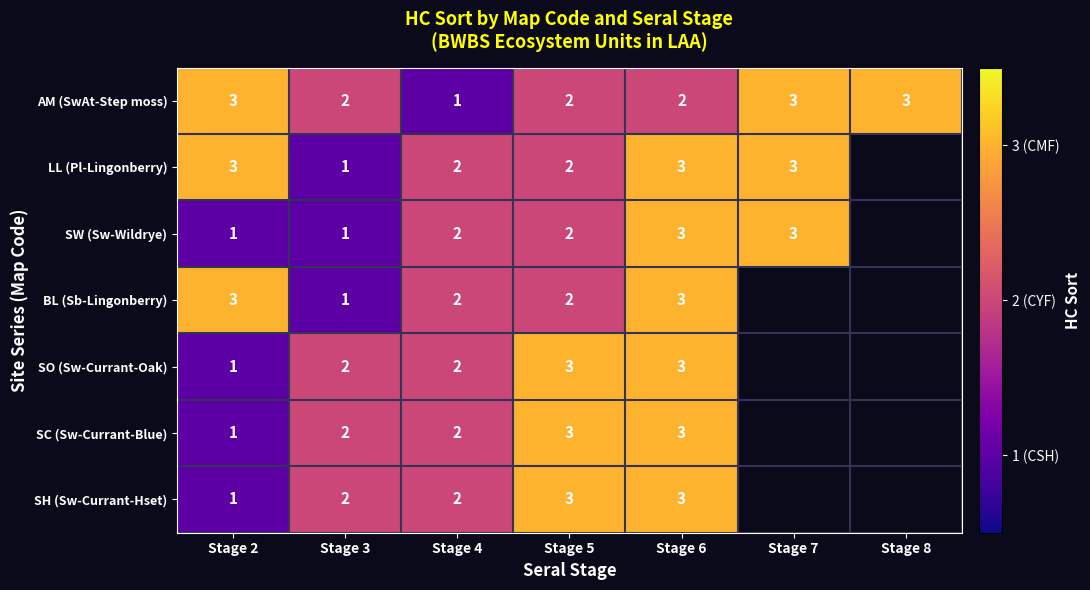

What is the sum of the SO (Sw-Currant-Oak) values at Stage 2 and Stage 4?

3